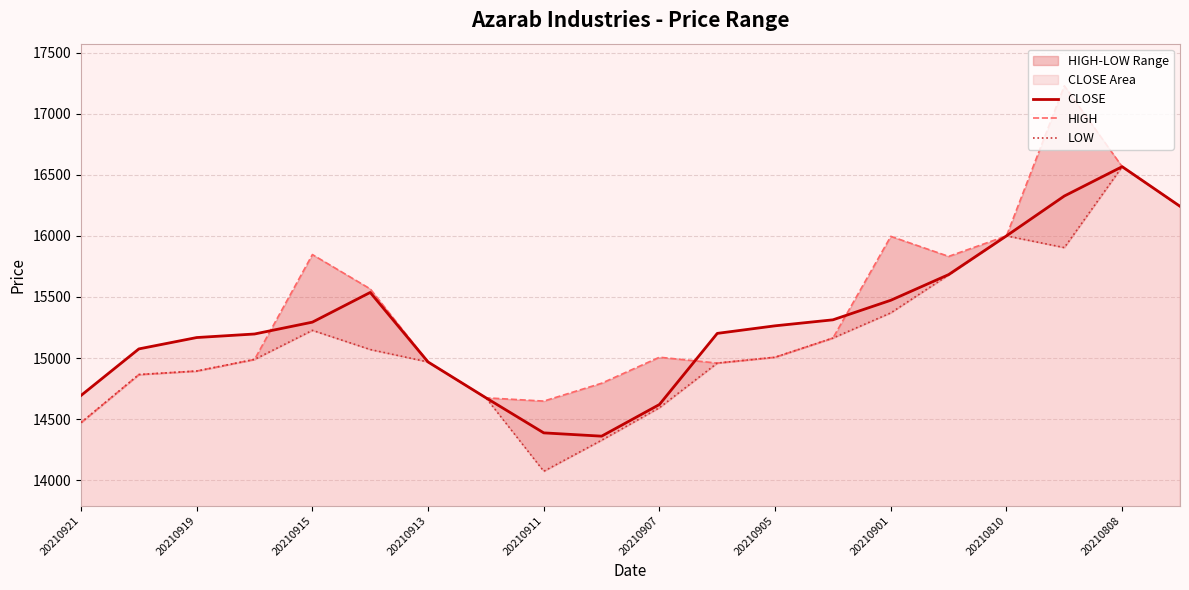

The CLOSE series shows 3935 at 20210913. True or false?

False